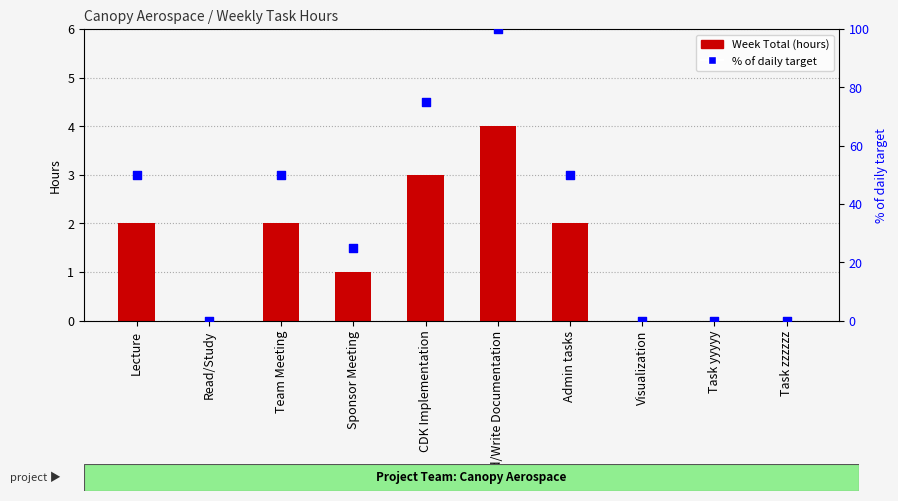

At how many categories does at least one series exceed 9?

6